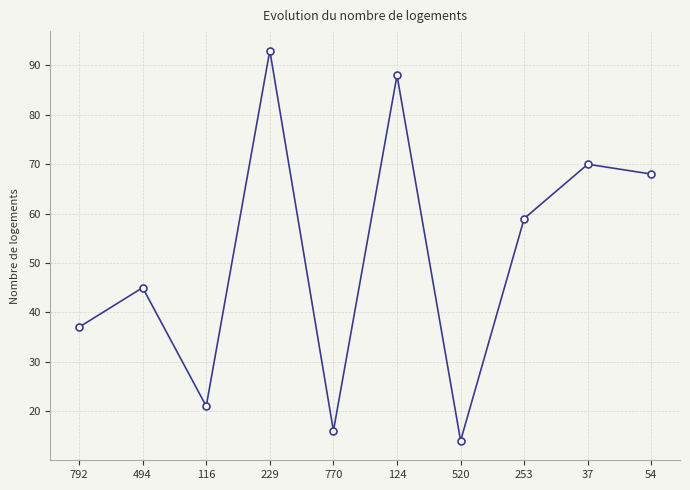

Reading left to right, transcribe all the data shown in this chart.

792=37	494=45	116=21	229=93	770=16	124=88	520=14	253=59	37=70	54=68